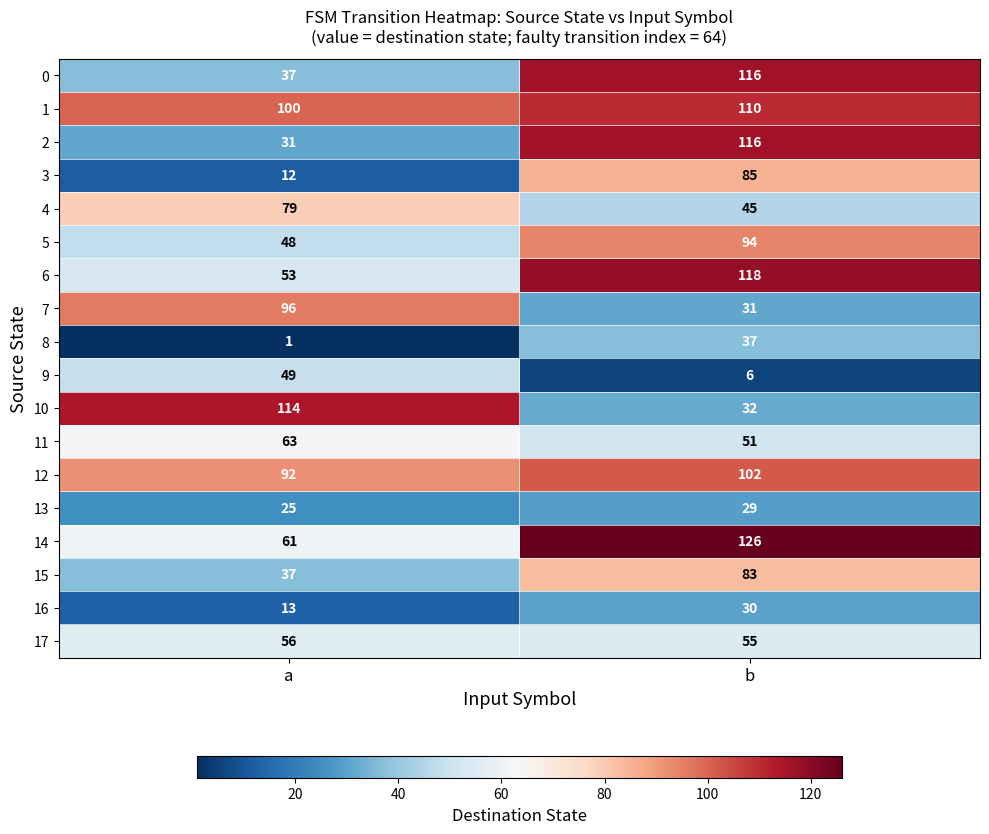

Which series has the largest total across all categories?

1